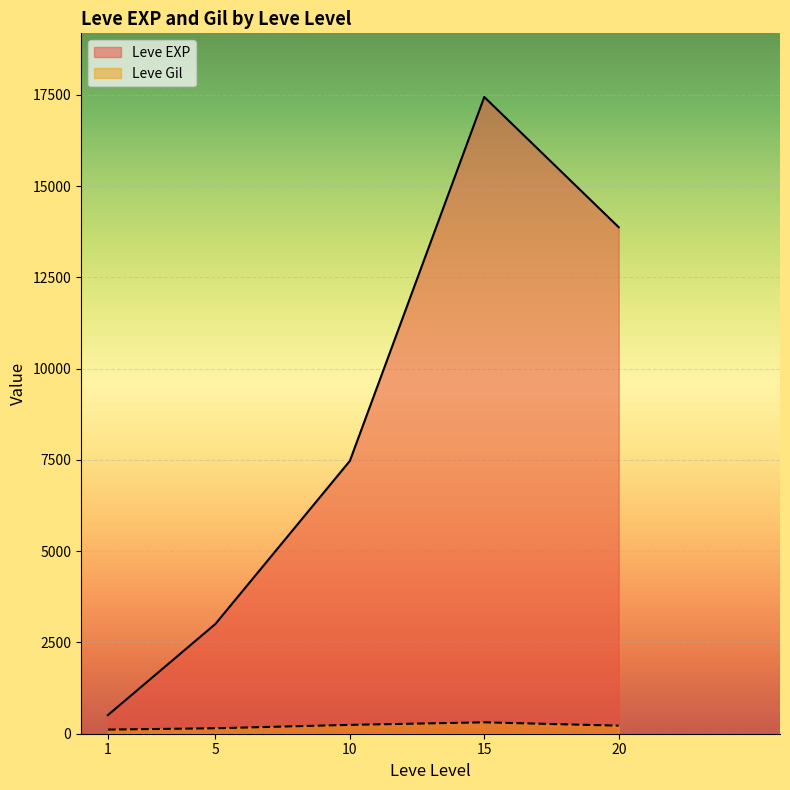

What is the difference between the maximum and minimum values in the Leve EXP series?

16934.8